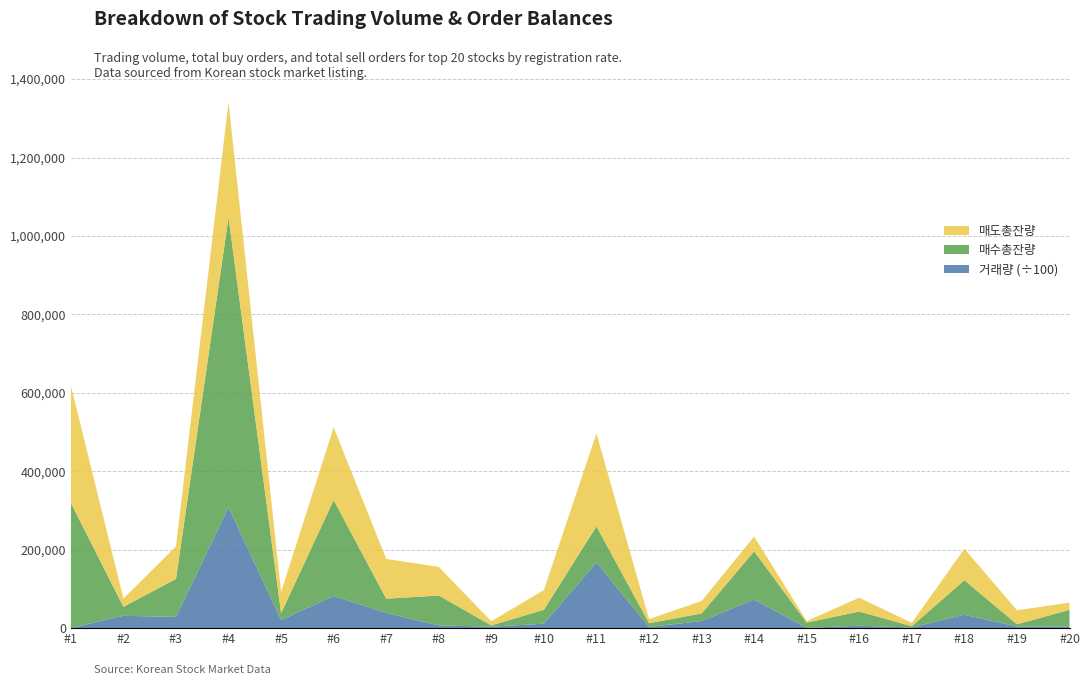

Reading left to right, list all the values displayed in this chart.

거래량: 1=26110	2=3145484	3=2867550	4=30819739	5=2073969	6=8203954	7=3885879	8=705614	9=366507	10=1128801	11=16759198	12=300174	13=1797978	14=7293718	15=61685	16=613692	17=162952	18=3422831	19=431123	20=410943
매수총잔량: 1=318996	2=22923	3=96961	4=739087	5=17241	6=244555	7=36192	8=76171	9=3233	10=35506	11=91928	12=9572	13=19429	14=122876	15=13490	16=36255	17=3249	18=88042	19=5529	20=42423
매도총잔량: 1=299672	2=20968	3=82962	4=294779	5=54464	6=185326	7=101465	8=72778	9=10601	10=50459	11=237082	12=10418	13=31778	14=37790	15=4131	16=35198	17=8654	18=80137	19=35807	20=18518